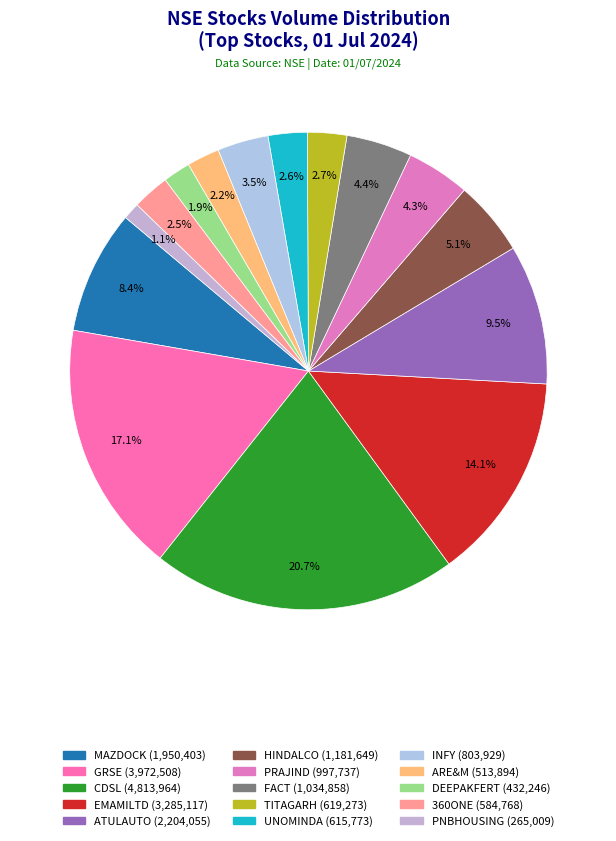

To the nearest percent, what percentage of the pie is PNBHOUSING?

1%